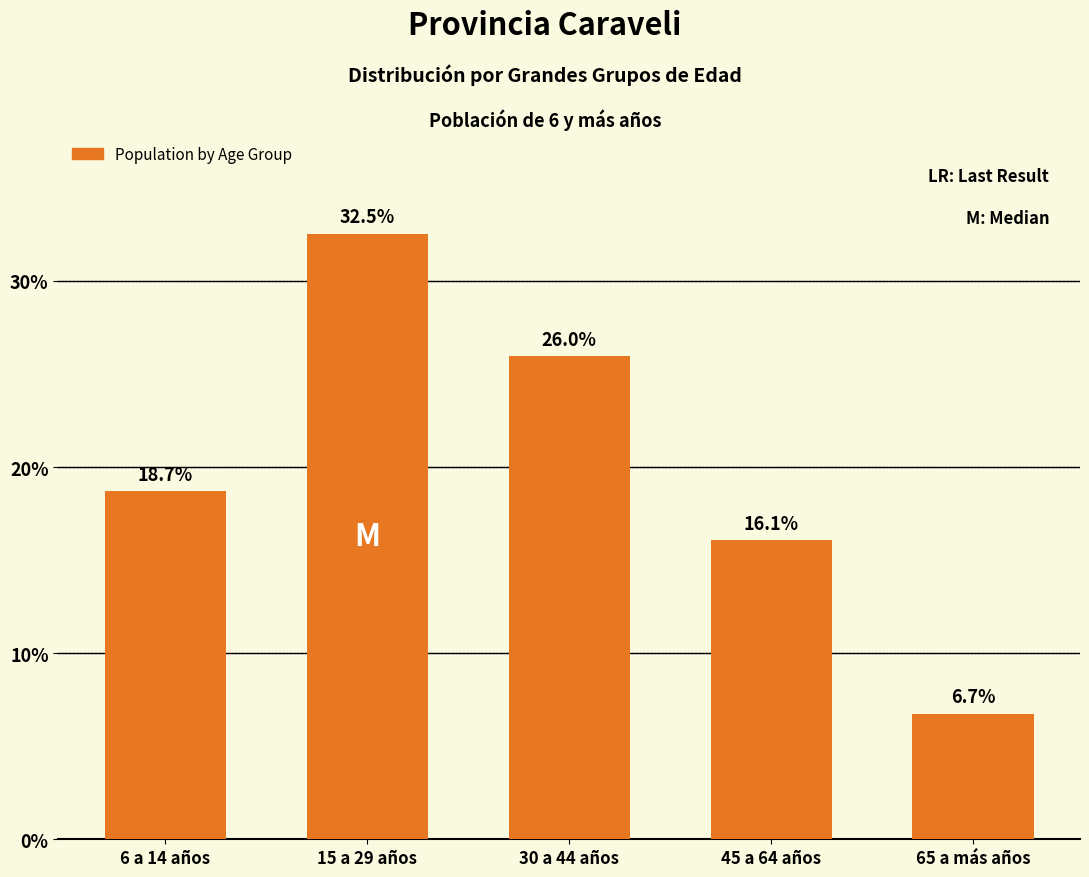

Reading left to right, extract all data points from this chart.

6 a 14 años=18.7	15 a 29 años=32.5	30 a 44 años=26.0	45 a 64 años=16.1	65 a más años=6.7